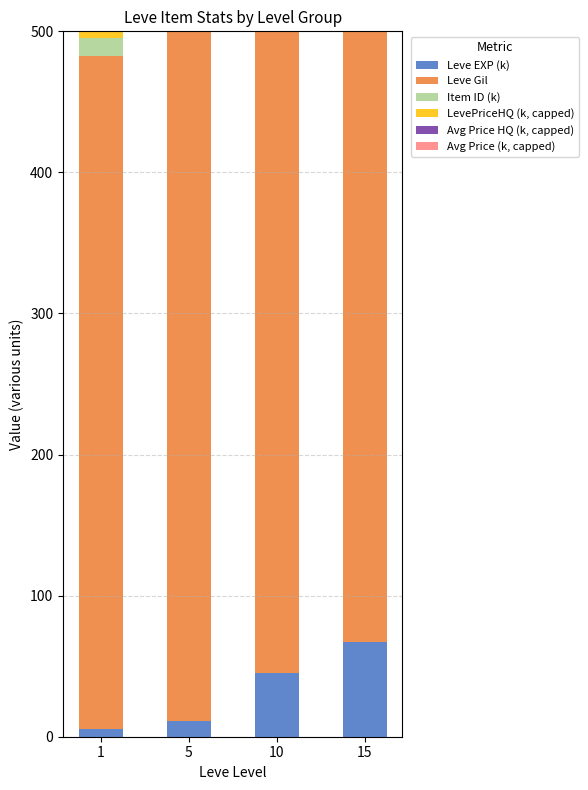

What is the average value of the Avg Price (k, capped) series?

143.4